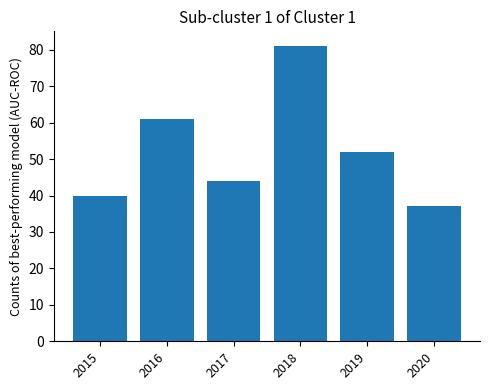

Does the chart contain any negative values?

No